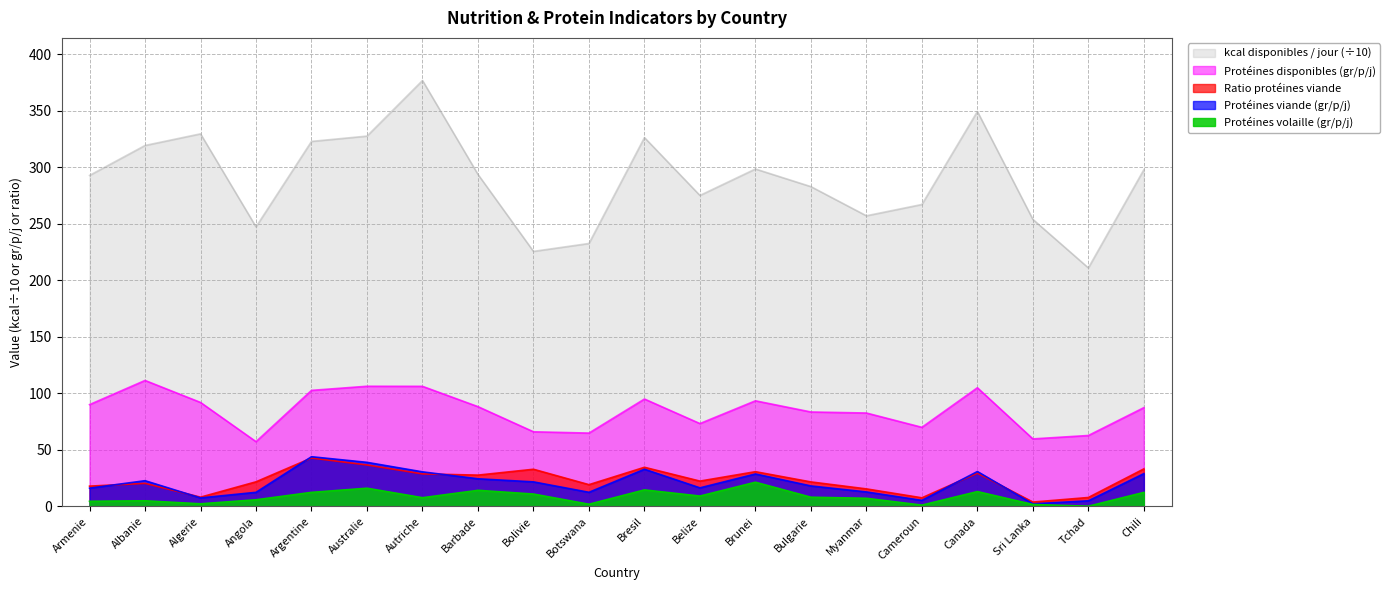

What are all the series names shown in the legend?

kcal disponibles / jour (÷10), Protéines disponibles (gr/p/j), Ratio protéines viande, Protéines viande (gr/p/j), Protéines volaille (gr/p/j)